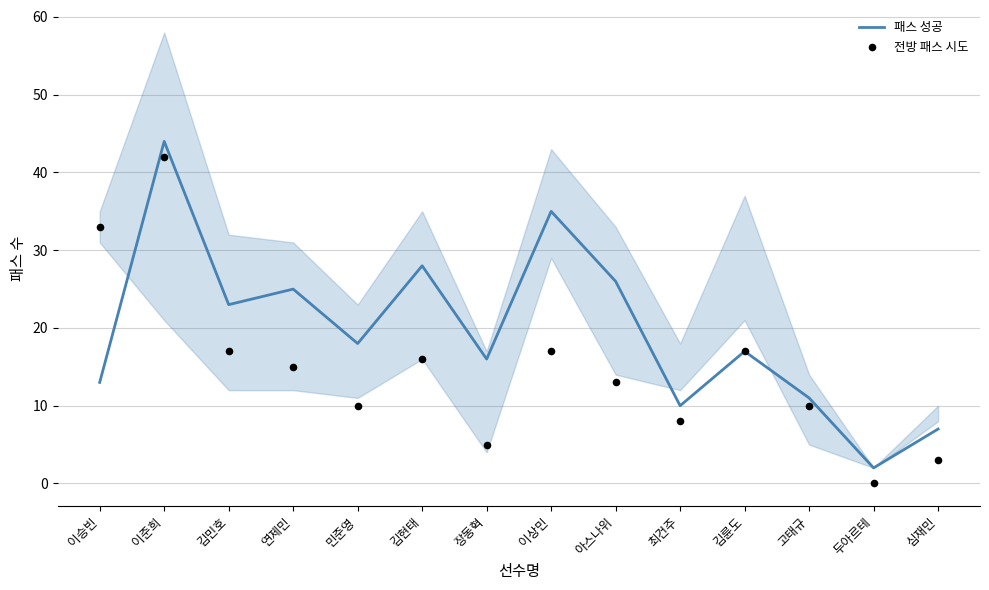

Which series contains the highest Y value?

패스 성공